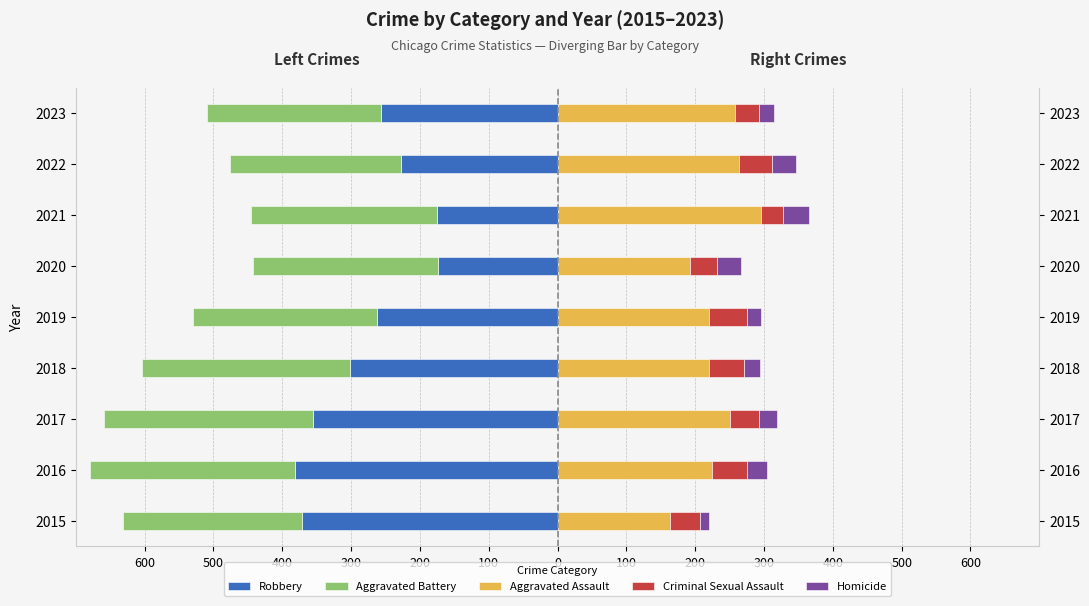

What is the value of the Criminal Sexual Assault bar at the 7th from the left?

33